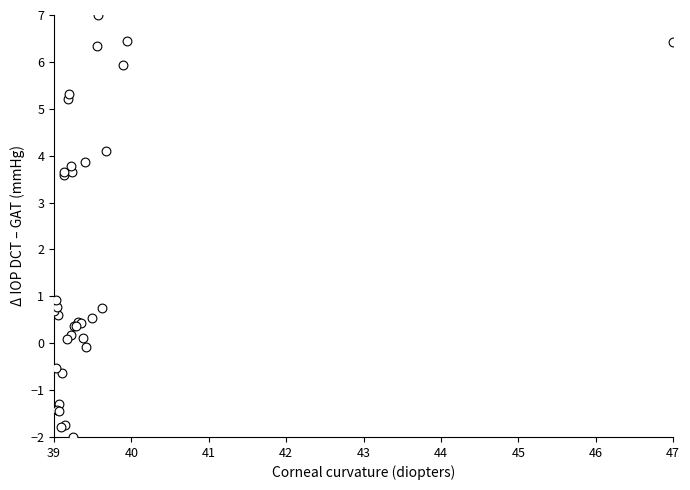

What Y value in the scatter plot is closest to 2?

0.9